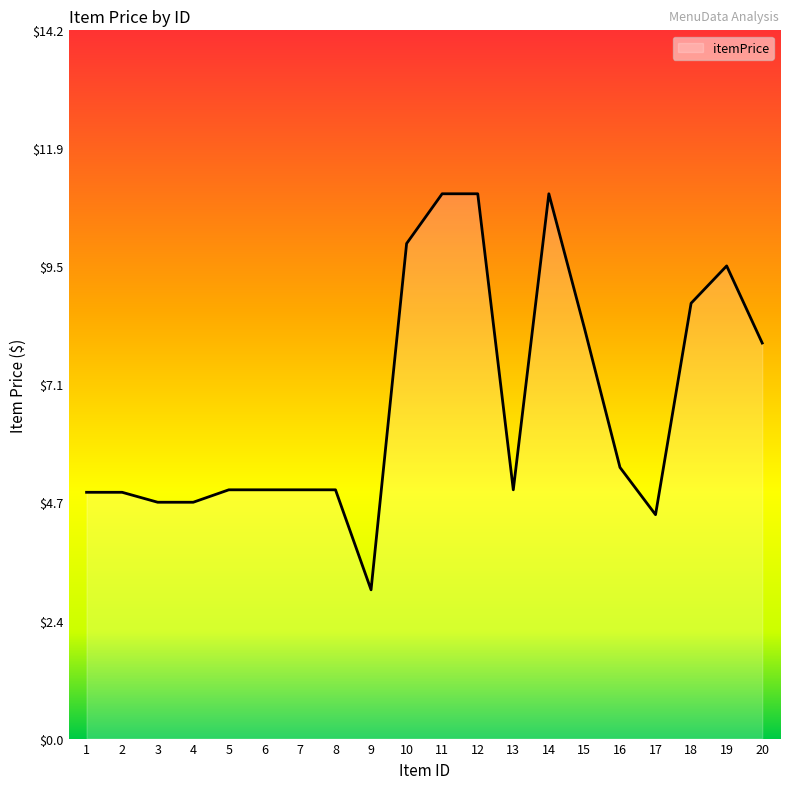

What is the smallest value displayed?

3.0